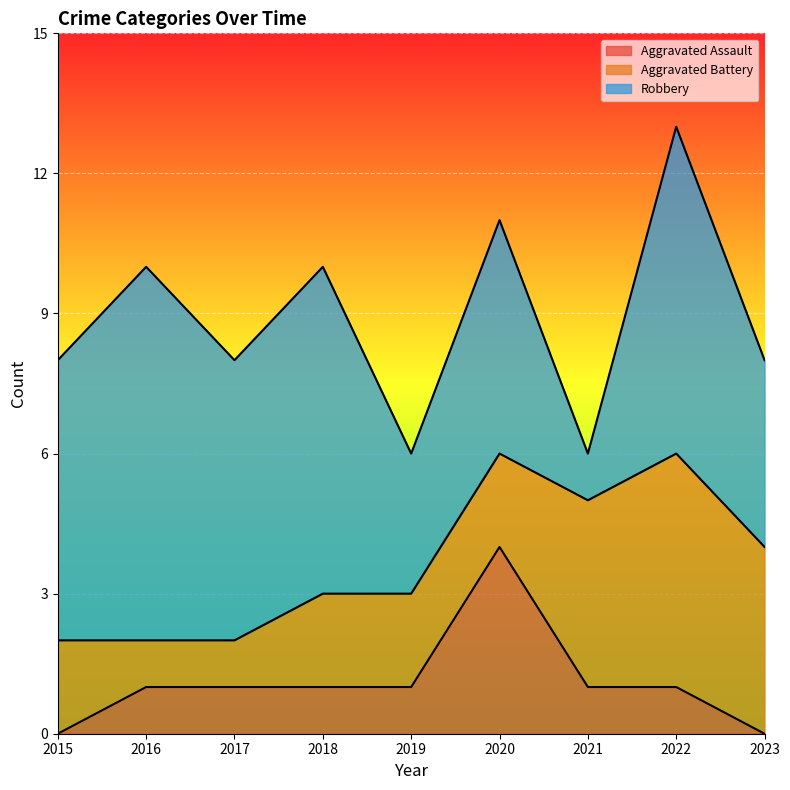

What value does the Robbery series have at 2023?

4